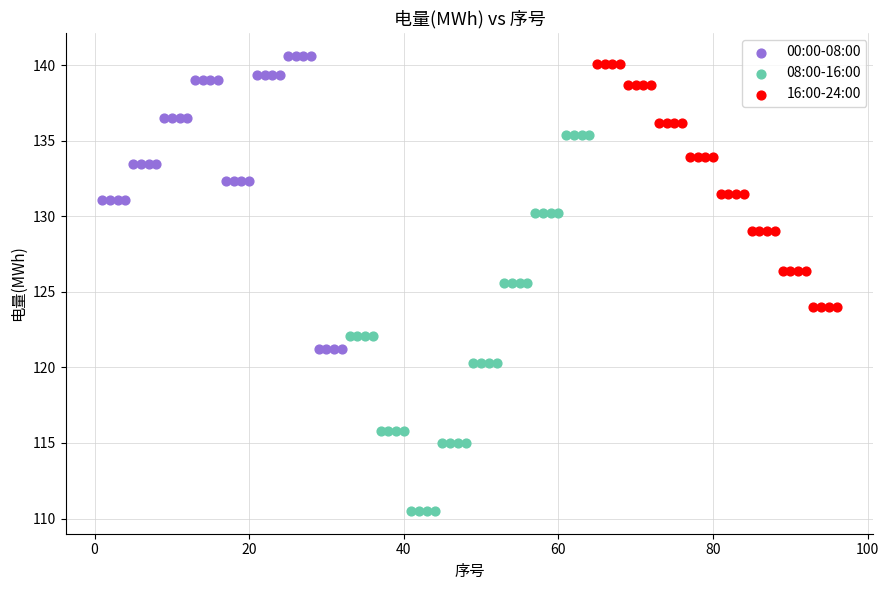

Which series has the widest spread of Y values?

08:00-16:00